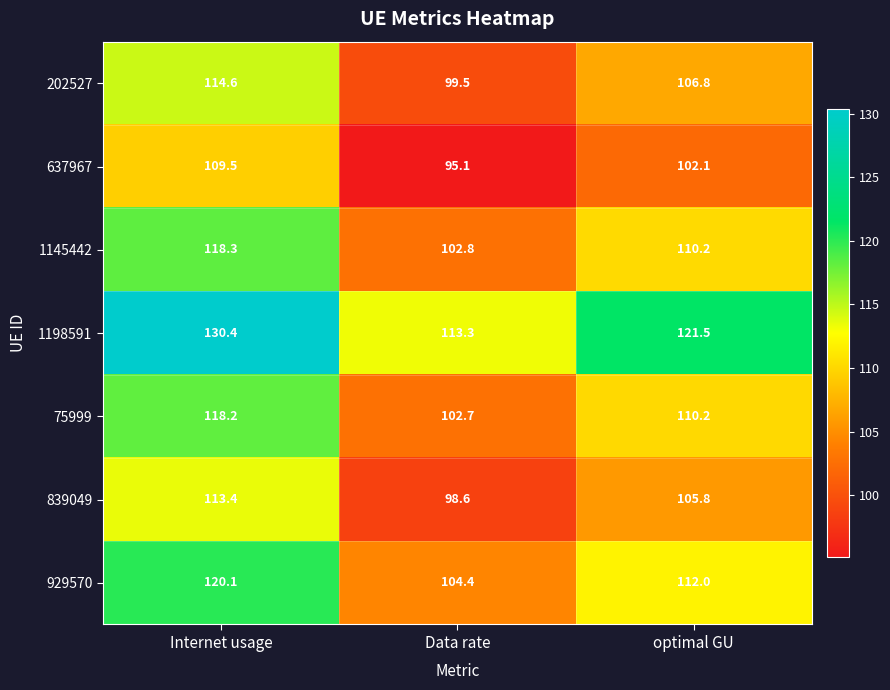

Is it true that 75999 equals 118.2 at Internet usage?

True